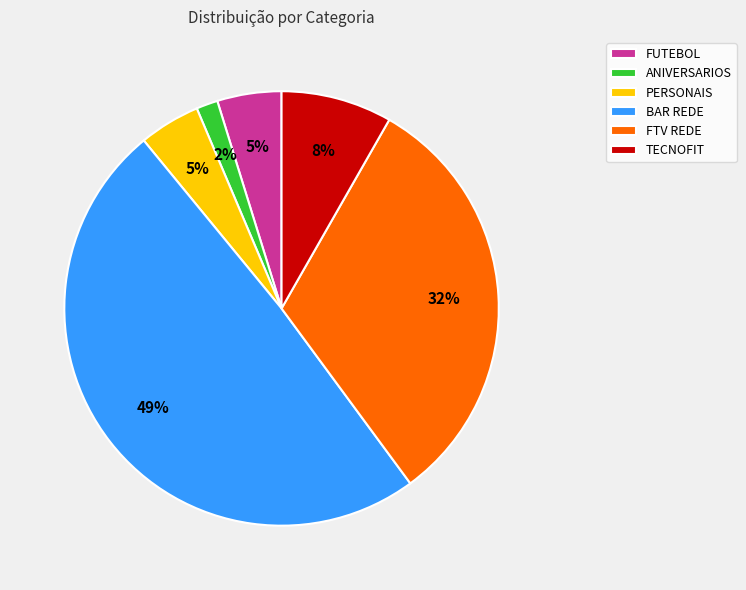

Does FUTEBOL account for over 50% of the chart?

No